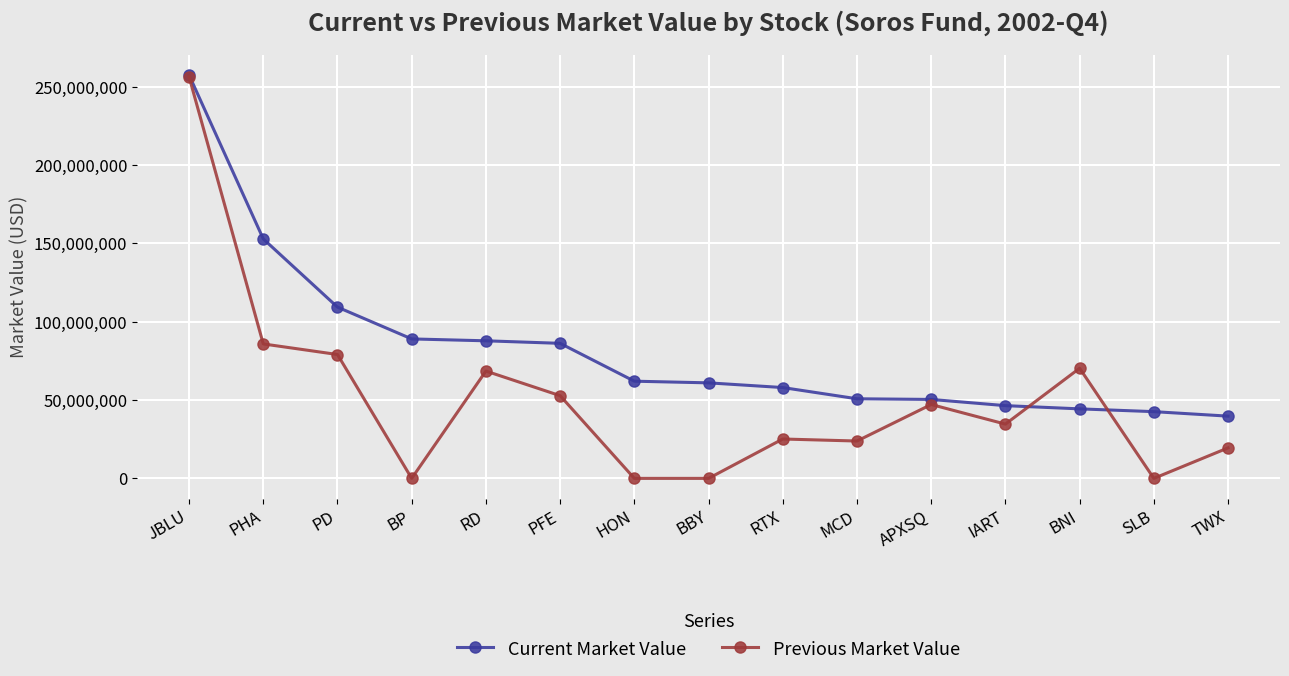

What is the approximate value of Current Market Value at MCD, to the nearest 10?

50813000